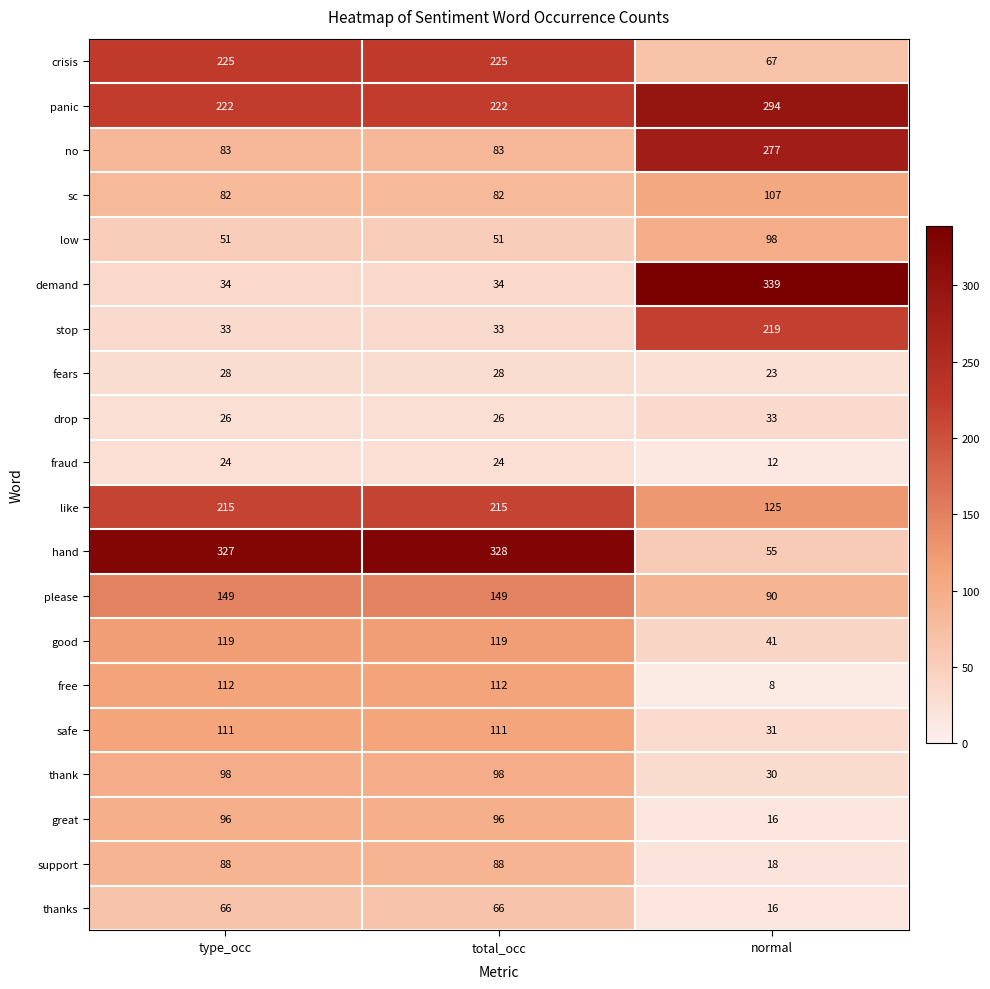

What is the difference between the highest and lowest values at normal?

331